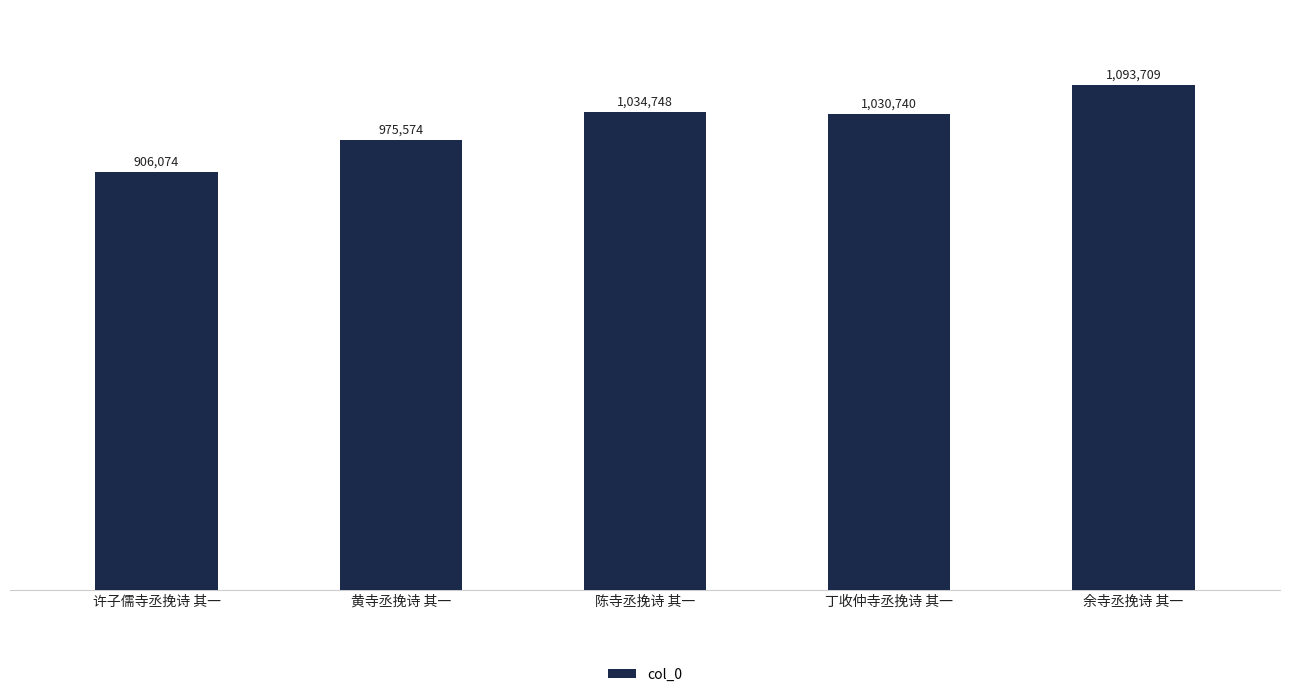

List the labels in order of value, smallest first.

许子儒寺丞挽诗 其一, 黄寺丞挽诗 其一, 丁收仲寺丞挽诗 其一, 陈寺丞挽诗 其一, 余寺丞挽诗 其一